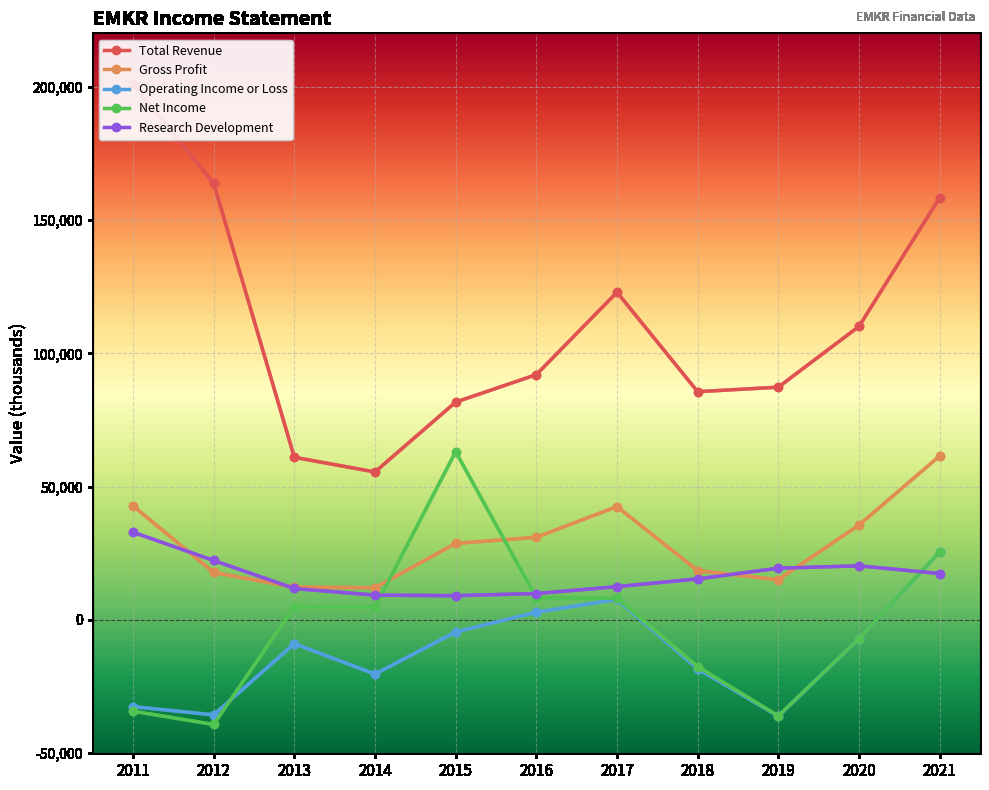

What is the total value across all series at 2017?

193800